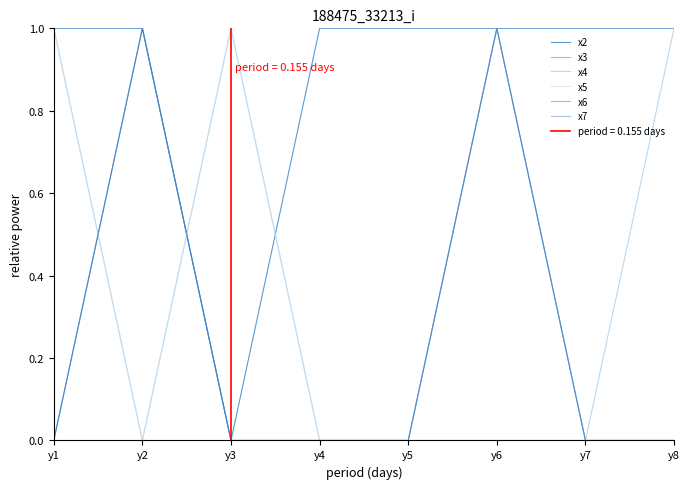

Rank the series by their maximum value, from lowest to highest.

x2, x3, x4, x5, x6, x7